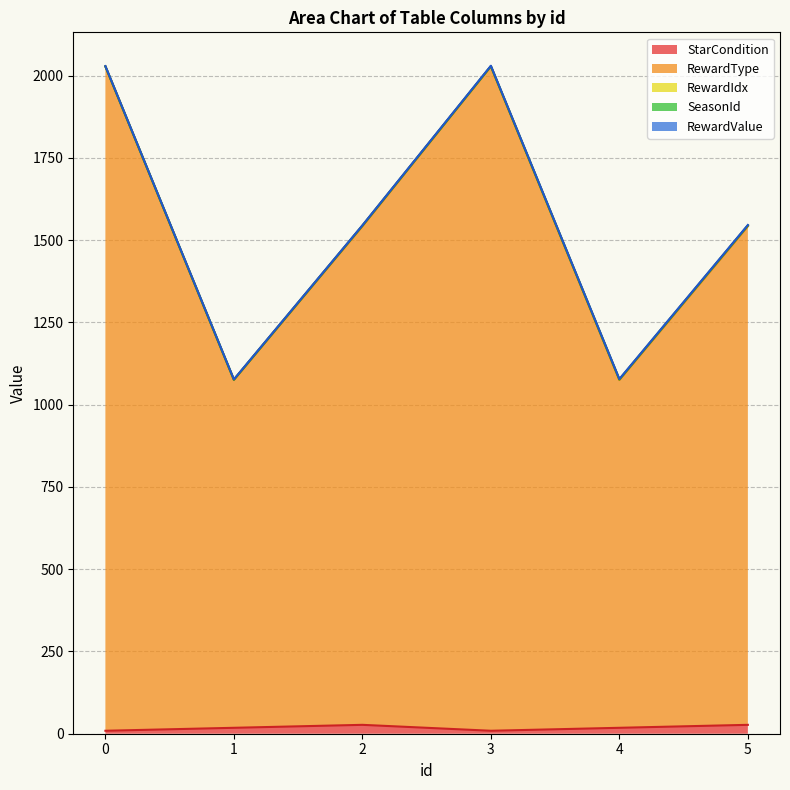

In StarCondition, how many points are lower than both neighbors (excluding endpoints)?

1